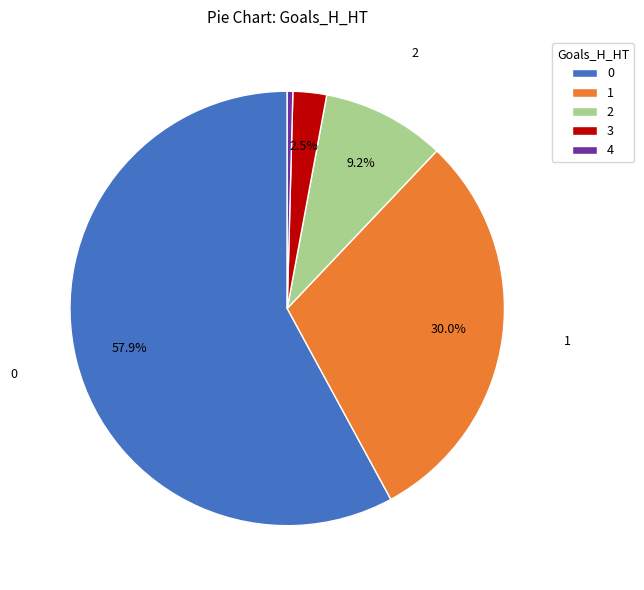

How many segments does this pie chart have?

5